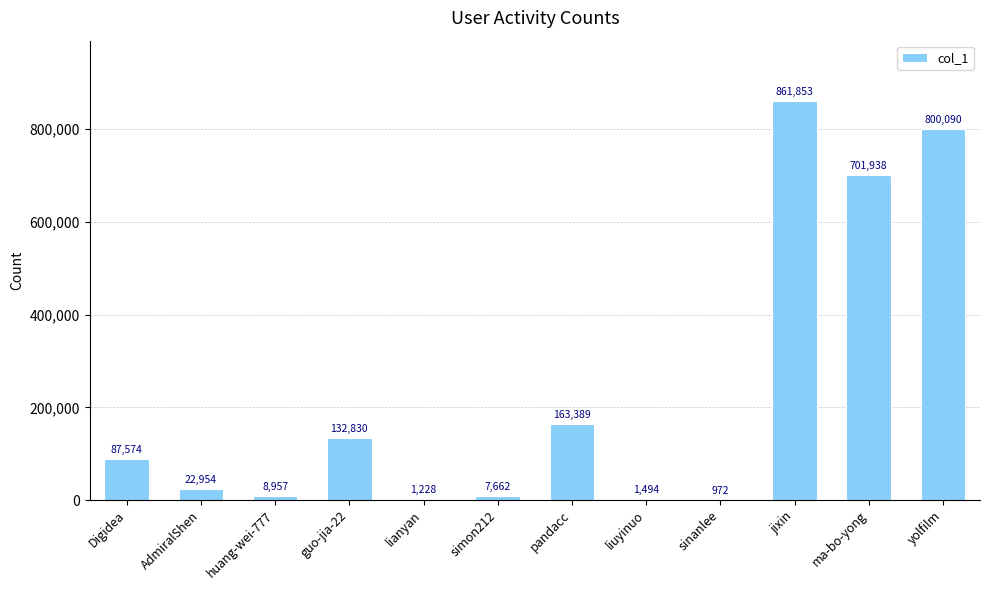

What is the sum of the values at huang-wei-777 and pandacc?

172346